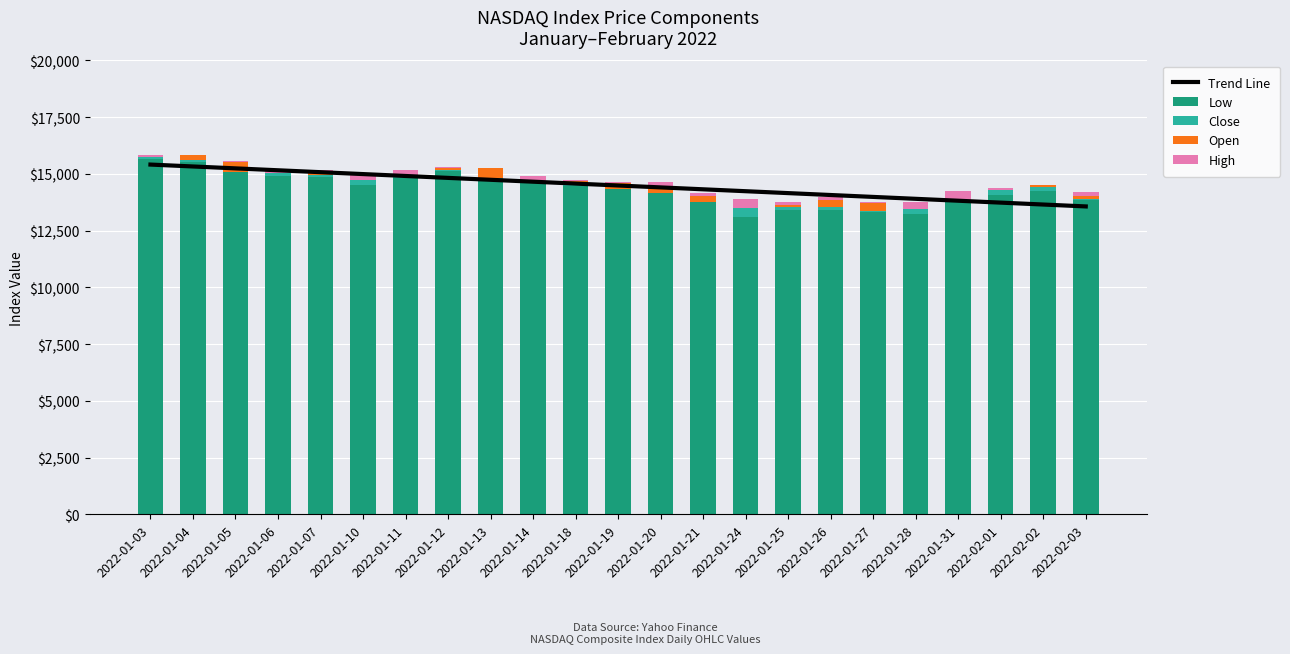

Does the chart contain stacked bars?

No